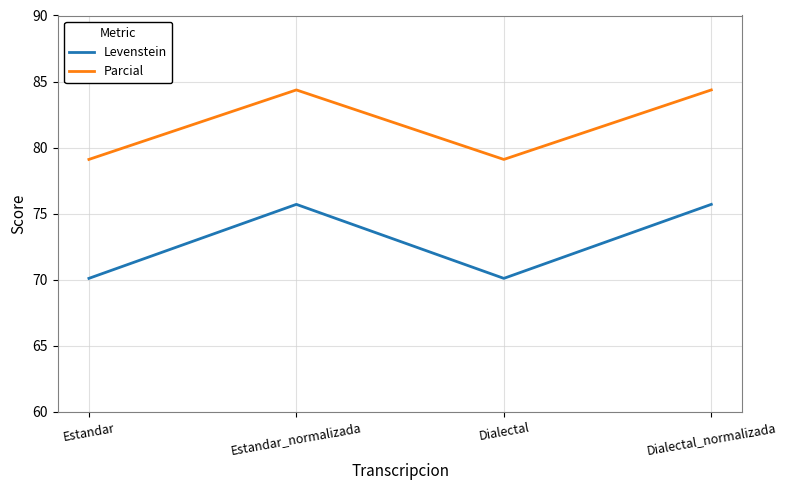

What is the sum of all Levenstein values?

291.6